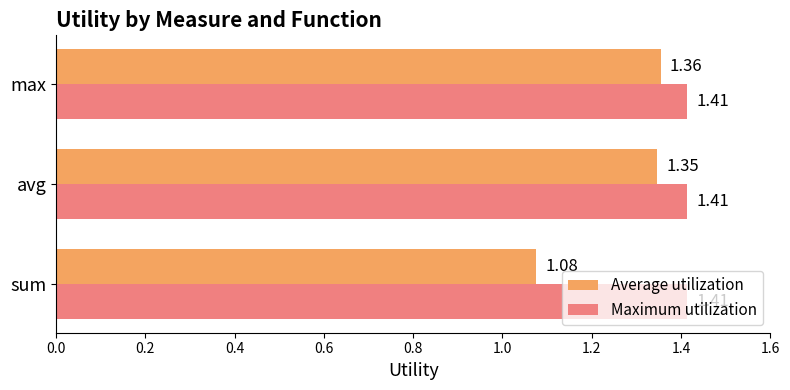

What is the sum of all Average utilization values?

3.8